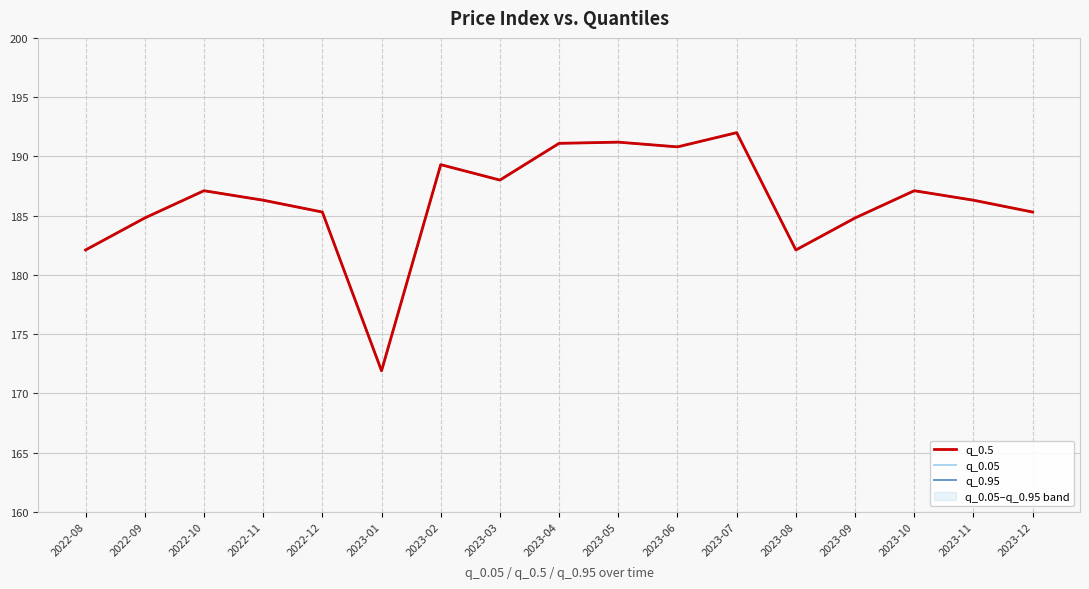

What is the lowest value of the q_0.95 series?

171.9